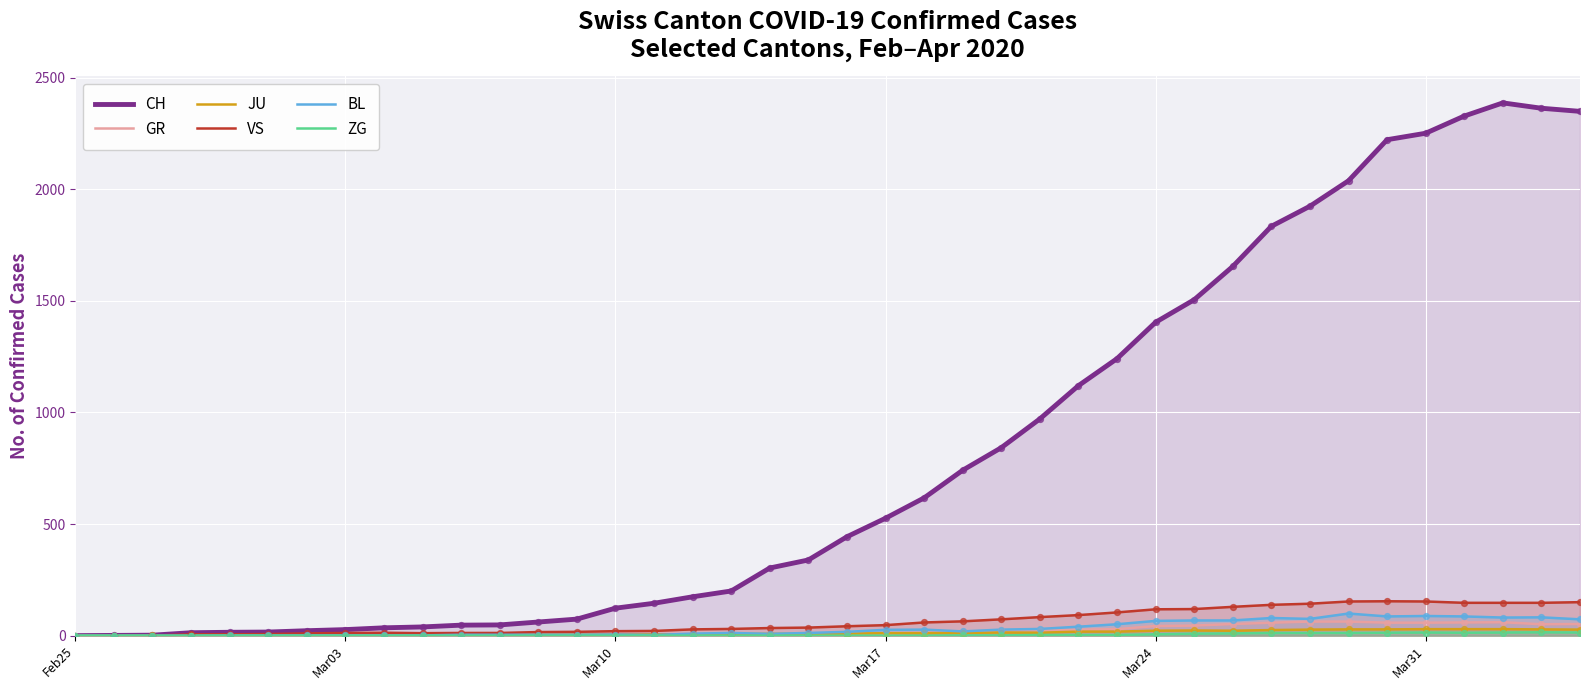

What is the greatest value displayed?

2387